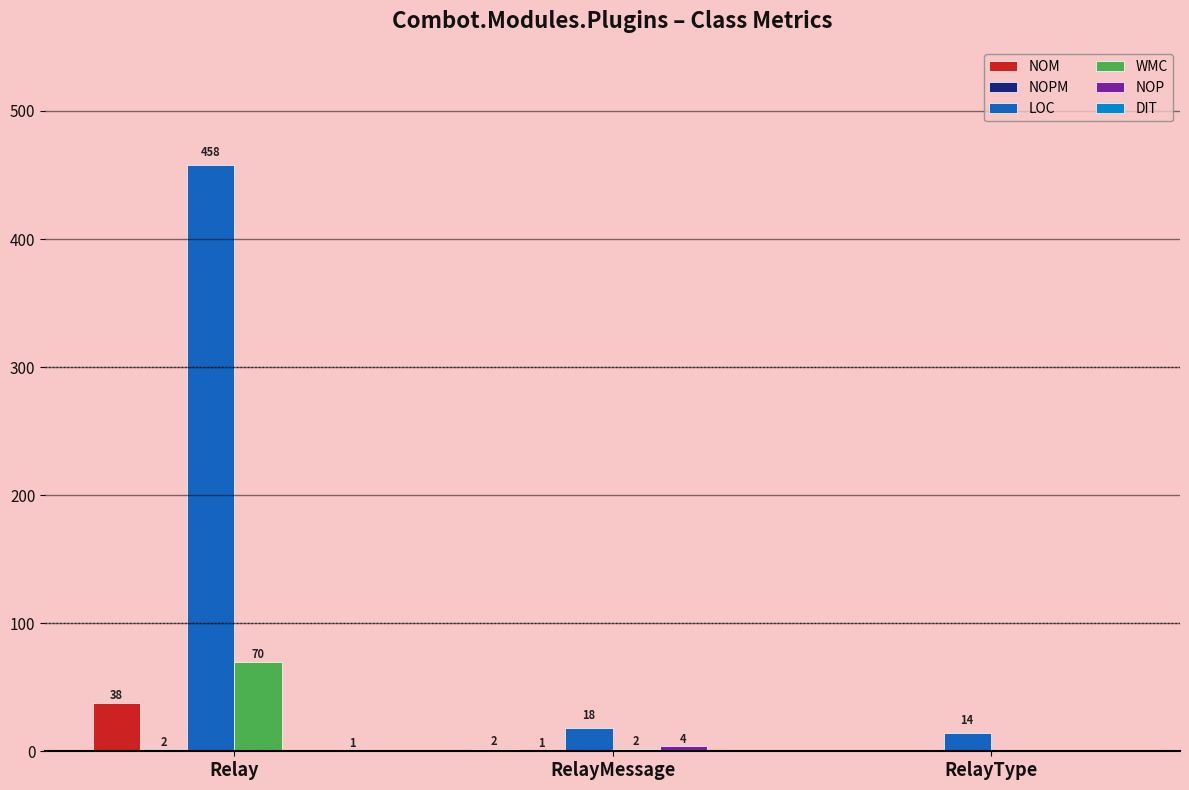

What is the maximum value for LOC?

458